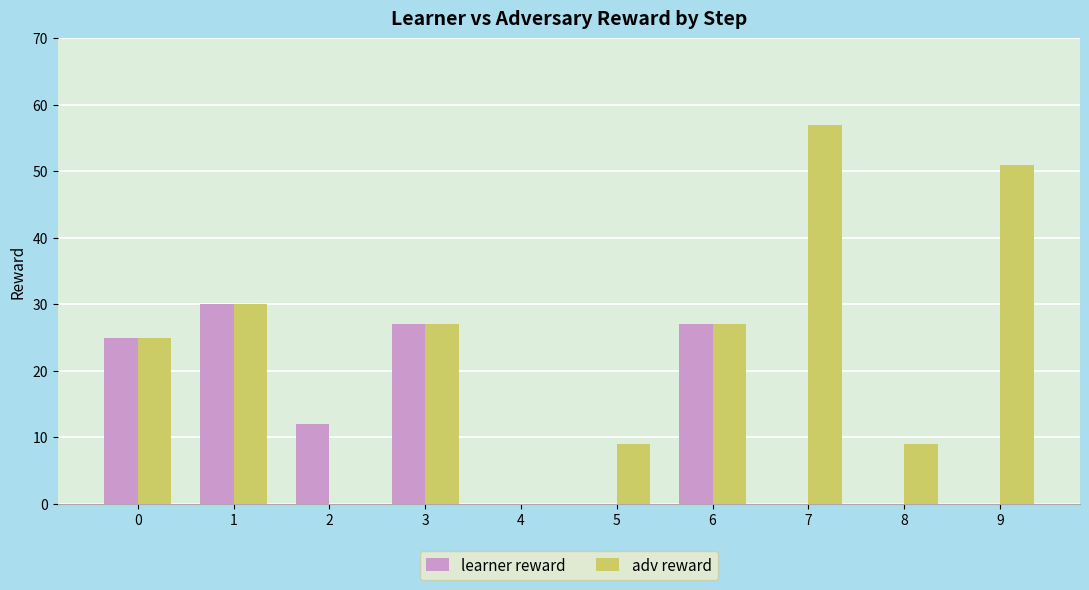

What is the sum of the learner reward values at 5 and 3?

27